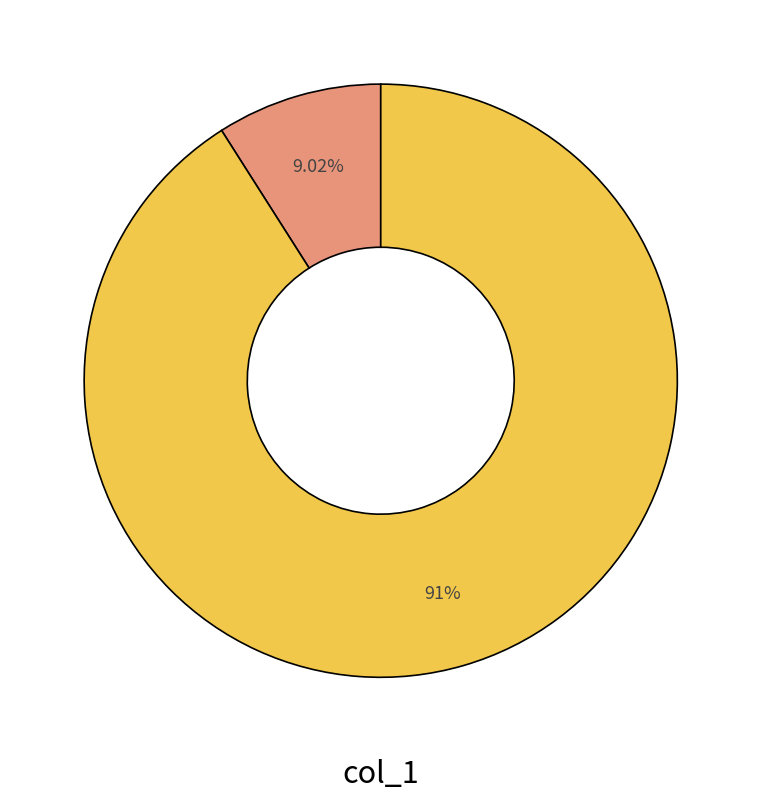

Is there a majority slice in this chart?

Yes